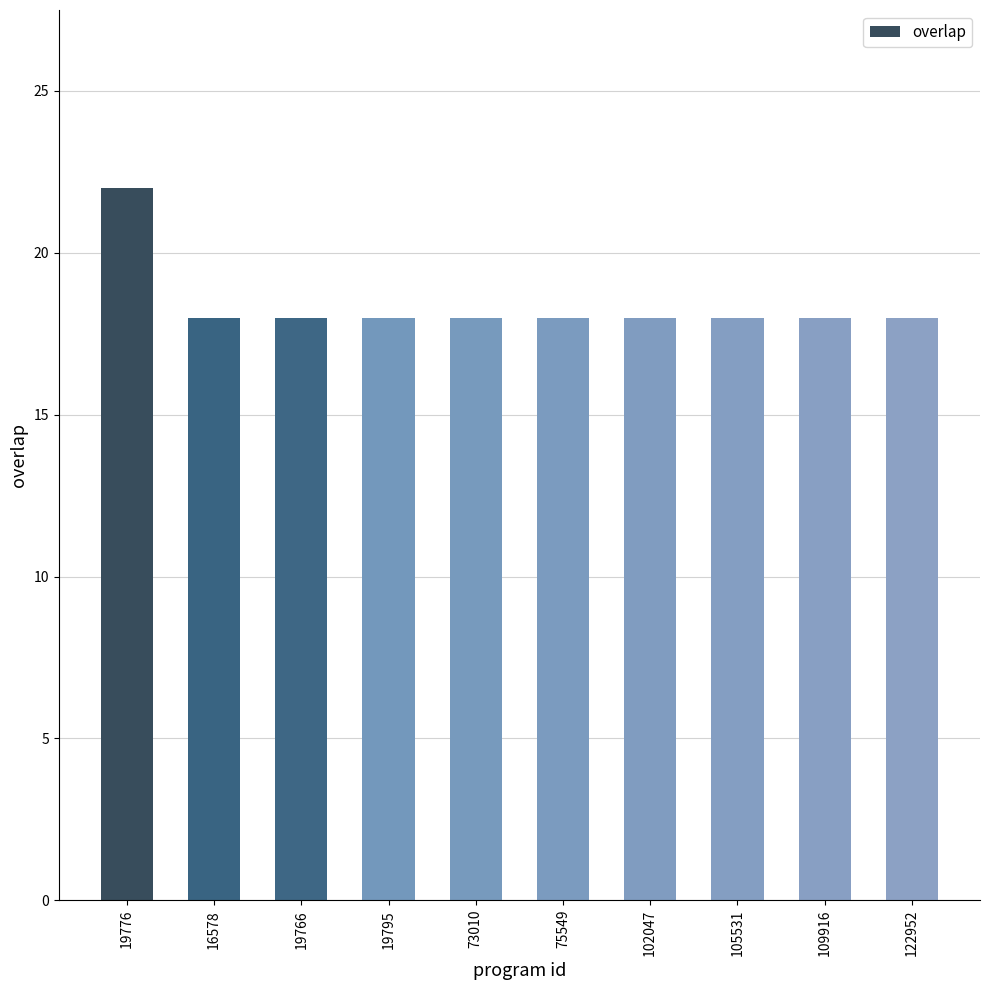

Is it true that the value at 19766 is 4?

False